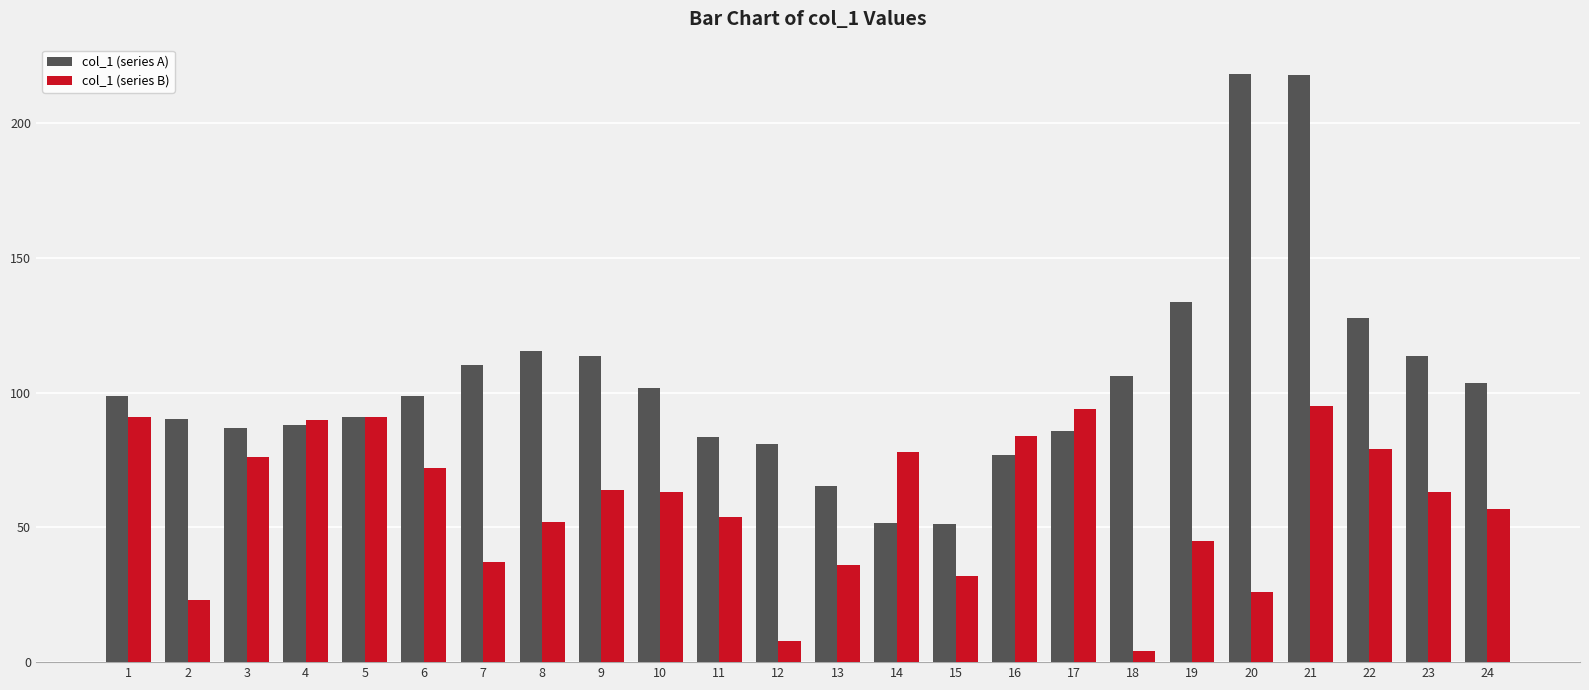

What is the spread (max minus min) of values at 23?

50.6